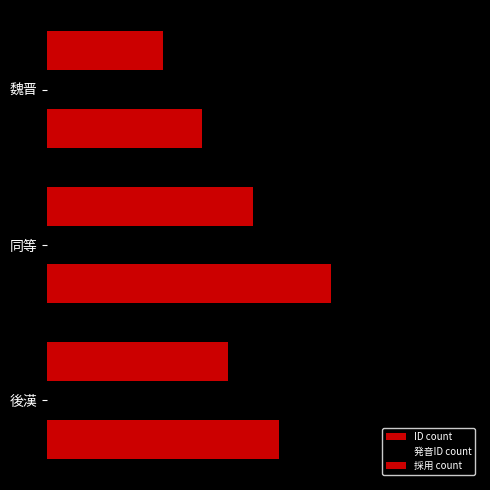

Reading left to right, list all the values displayed in this chart.

ID count: 18	22	12
発音ID count: 21	28	16
採用 count: 14	16	9